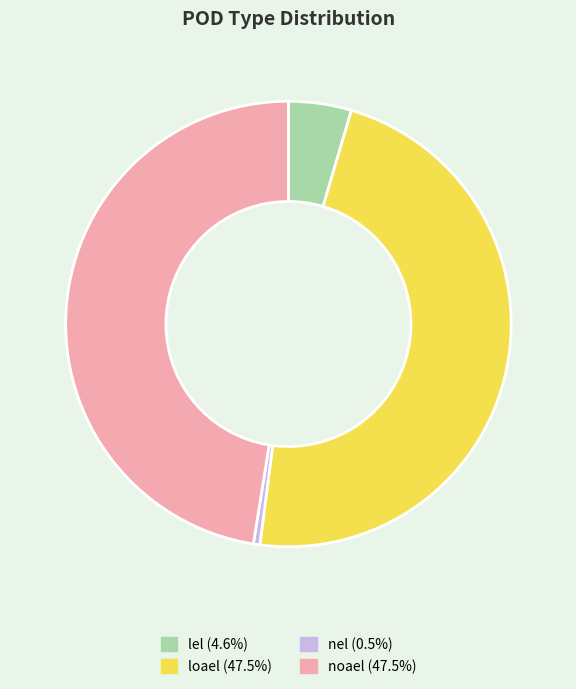

What is the ratio of the value at noael to the value at lel?

10.4